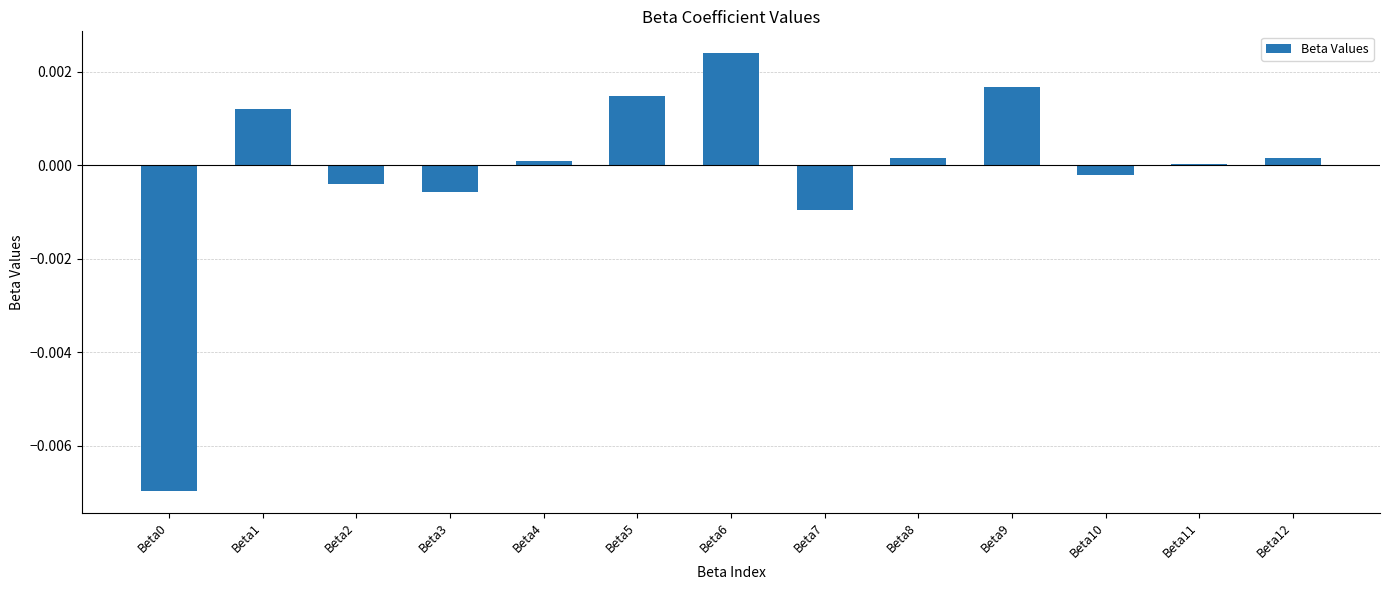

True or false: the data shows -0.0 at Beta3.

True